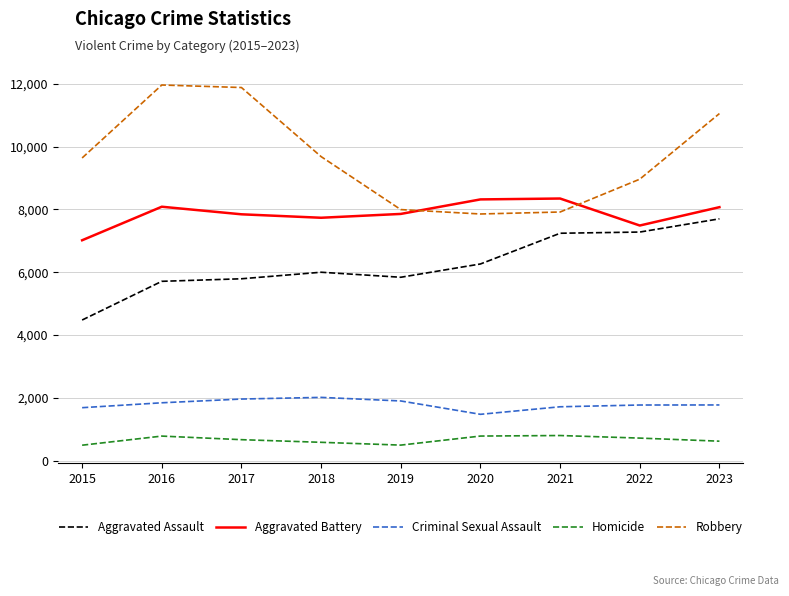

Is the value of Robbery at 2015 greater than the value of Aggravated Battery at 2017?

Yes